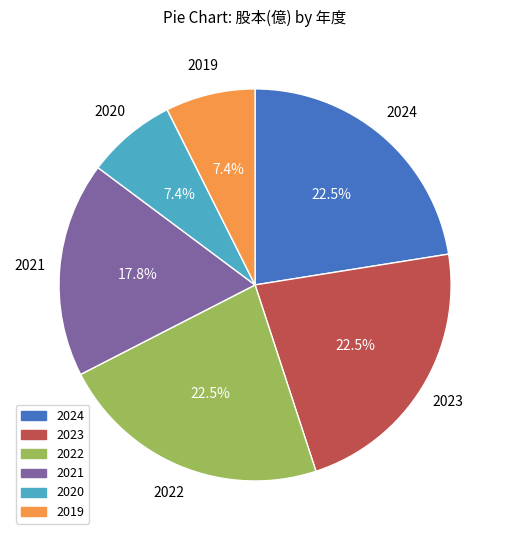

How much of the chart is everything except 2021?

82.2%